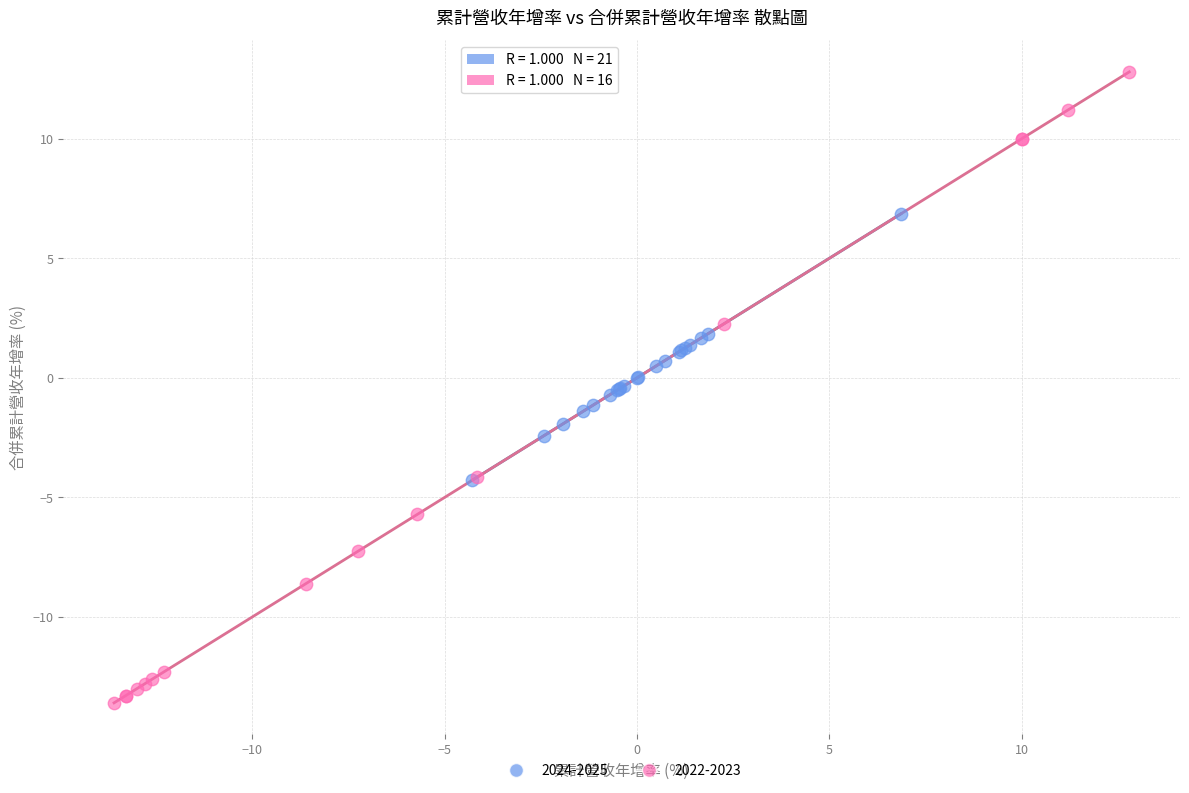

What are all the series names shown in the legend?

2024-2025, 2022-2023